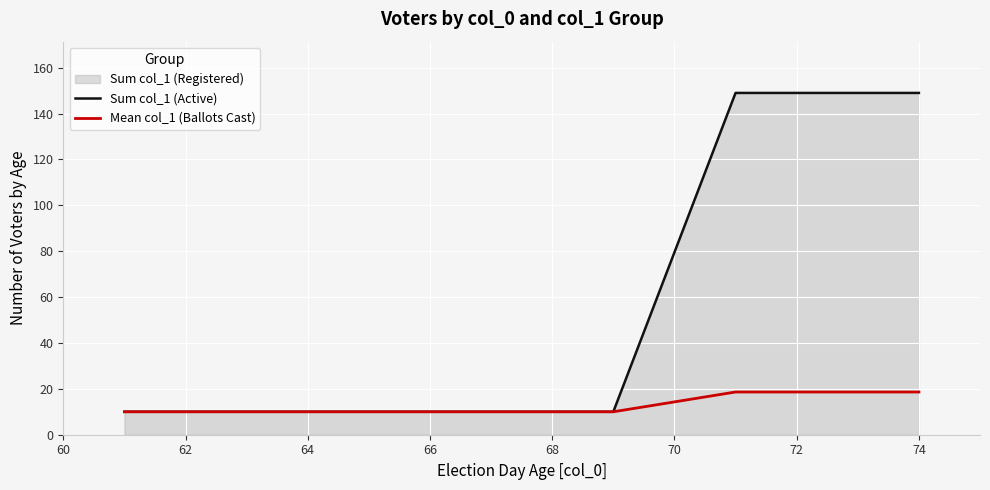

Is it true that Sum col_1 (Active) equals 10.0 at 66?

True